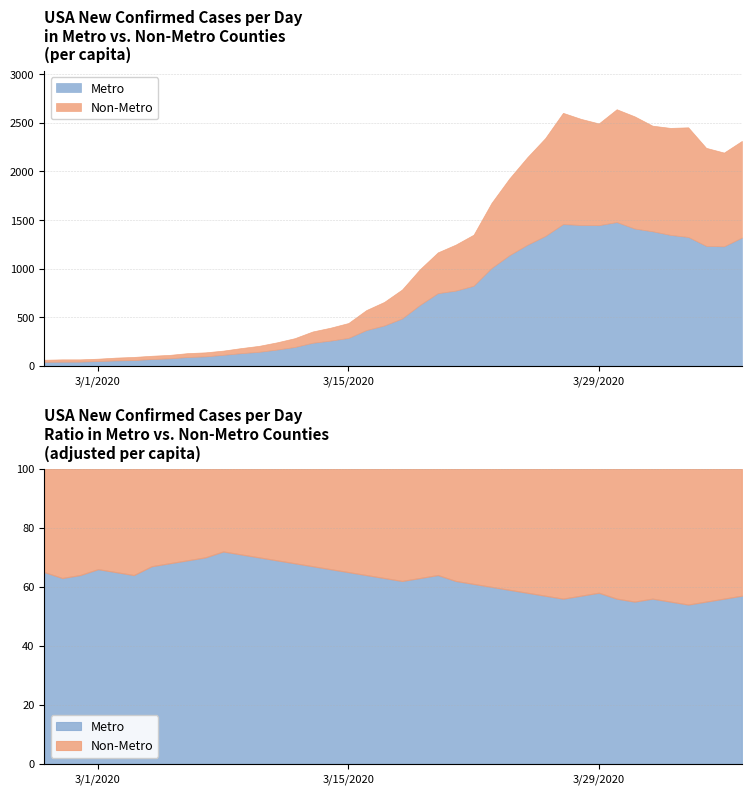

At which category does the data reach its first local valley?

2020-03-29